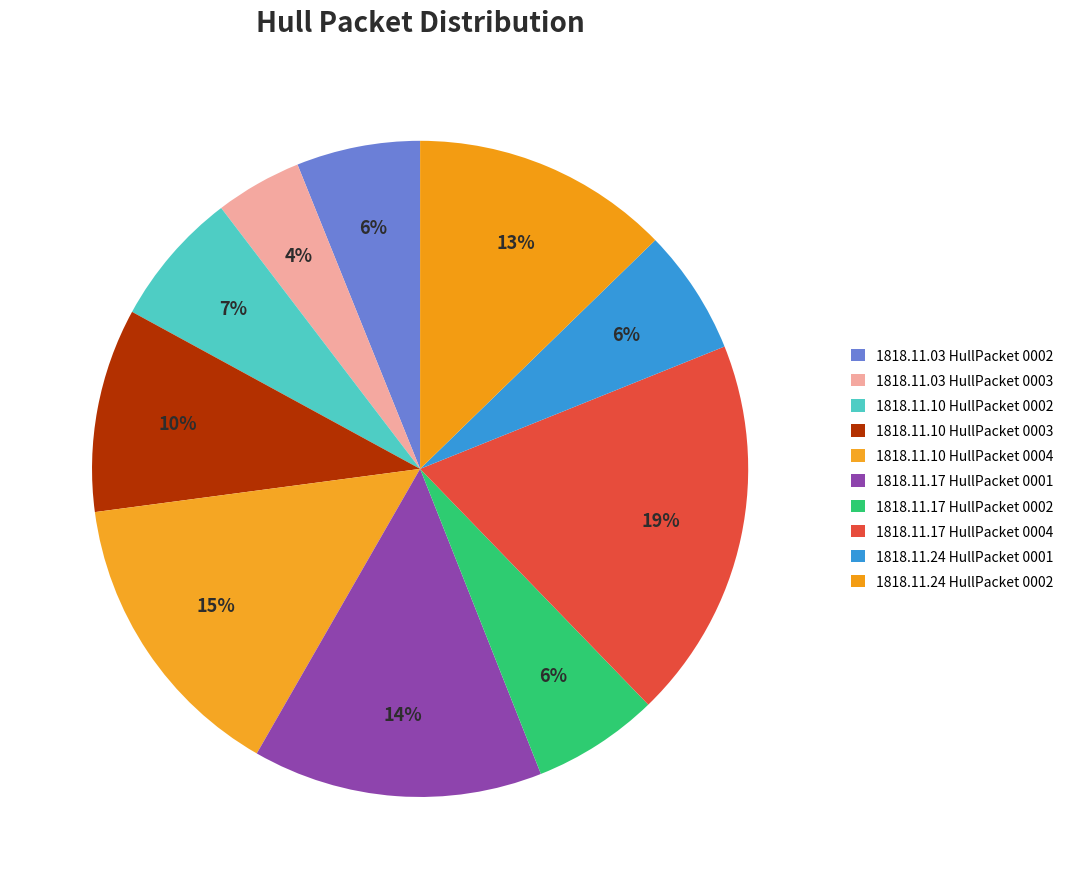

How many slices are in this pie chart?

10